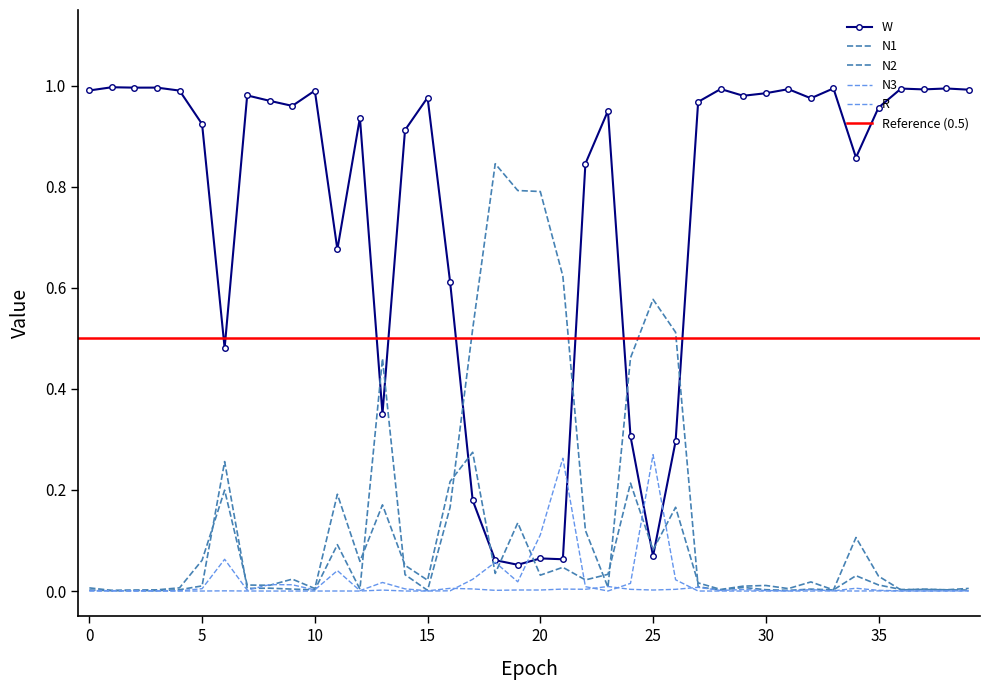

Which category has the highest value across all series?

1